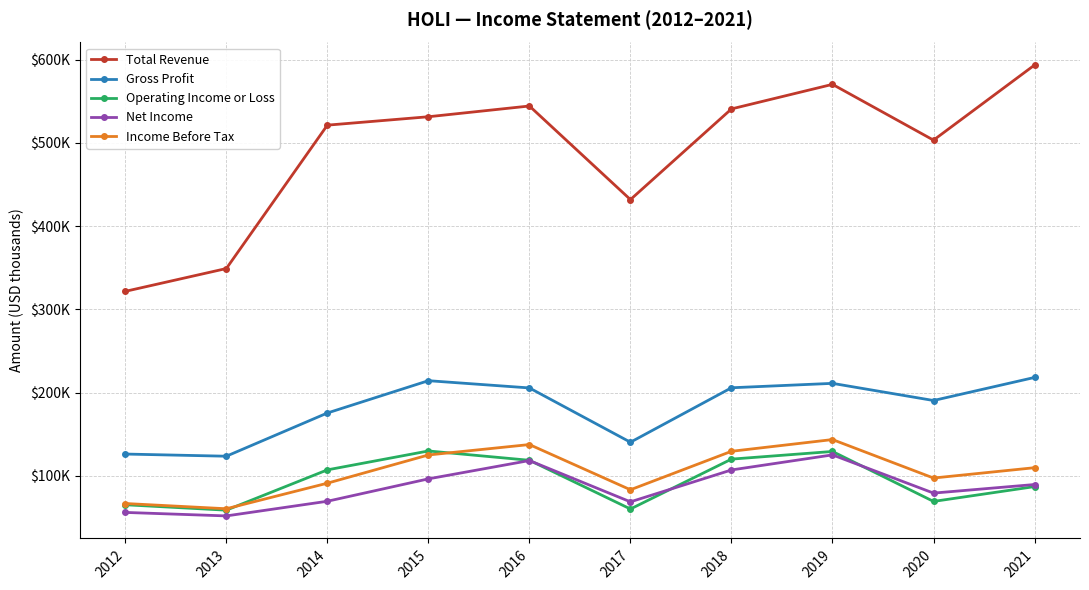

What are all the series names shown in the legend?

Total Revenue, Gross Profit, Operating Income or Loss, Net Income, Income Before Tax